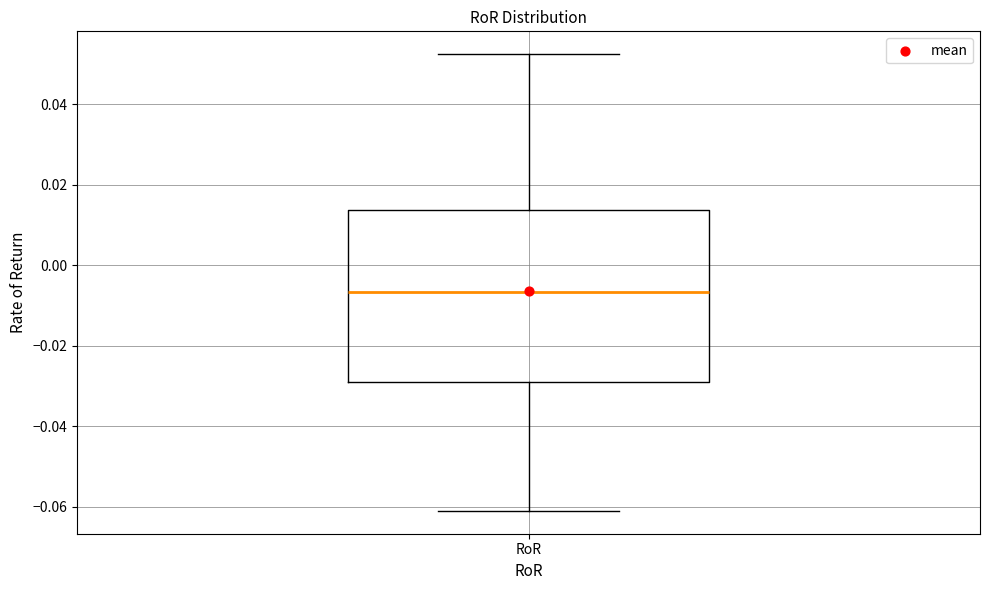

Read this box plot against the y-axis: the position of the median line, the range covered by the box, and the ends of both whiskers. The values are not printed on the chart, so give them approximately, as read against the axis.

median -0.006, box -0.028 to 0.014, whiskers -0.062 to 0.052